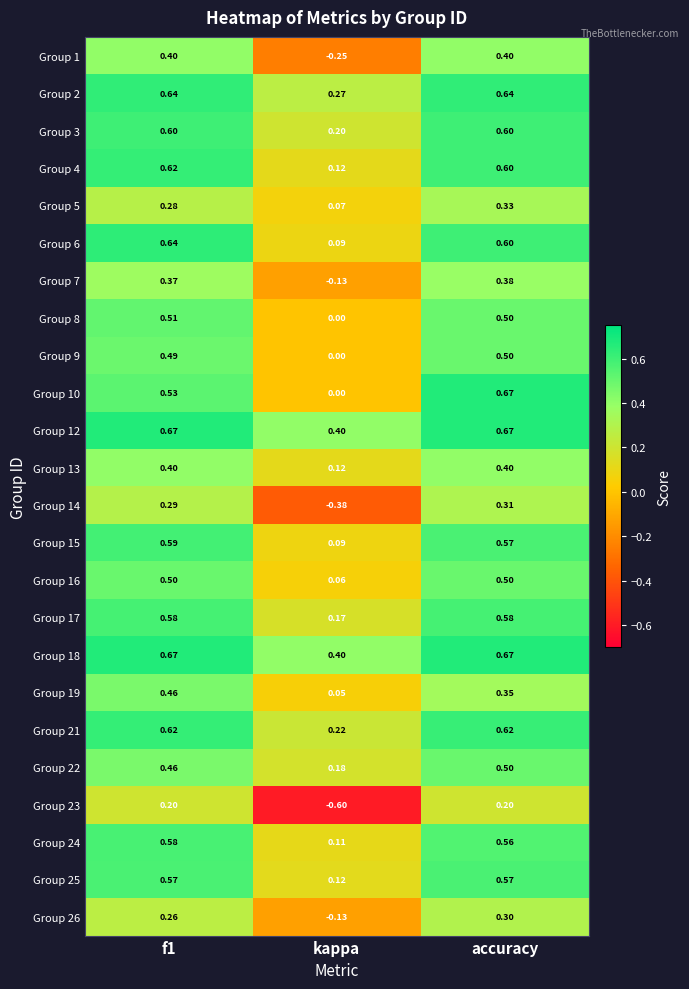

What is the difference between the highest and lowest values at kappa?

1.0